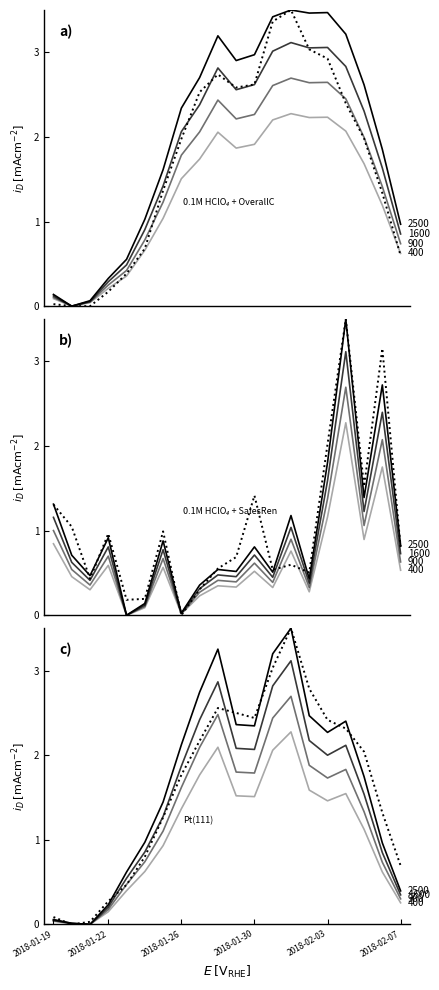

What position from the right is 2018-01-25?

14